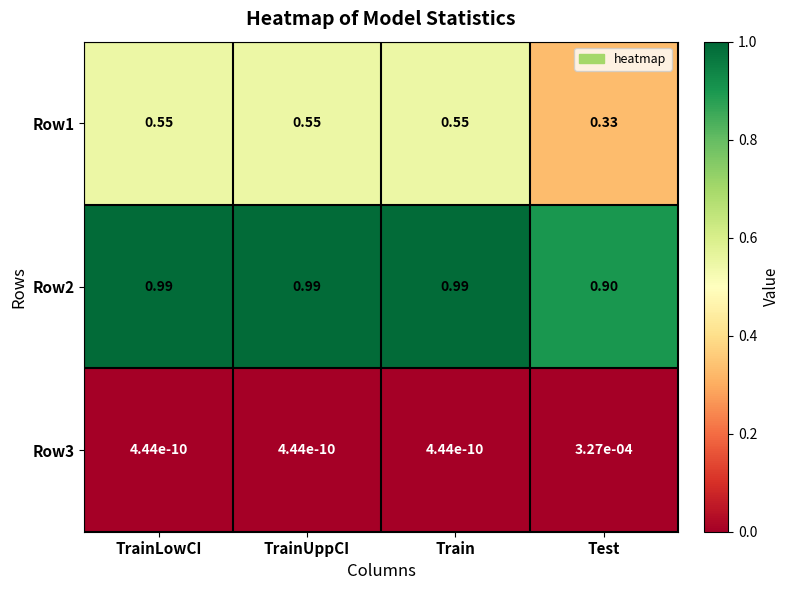

Rank the series by their maximum value, from lowest to highest.

Row3, Row1, Row2